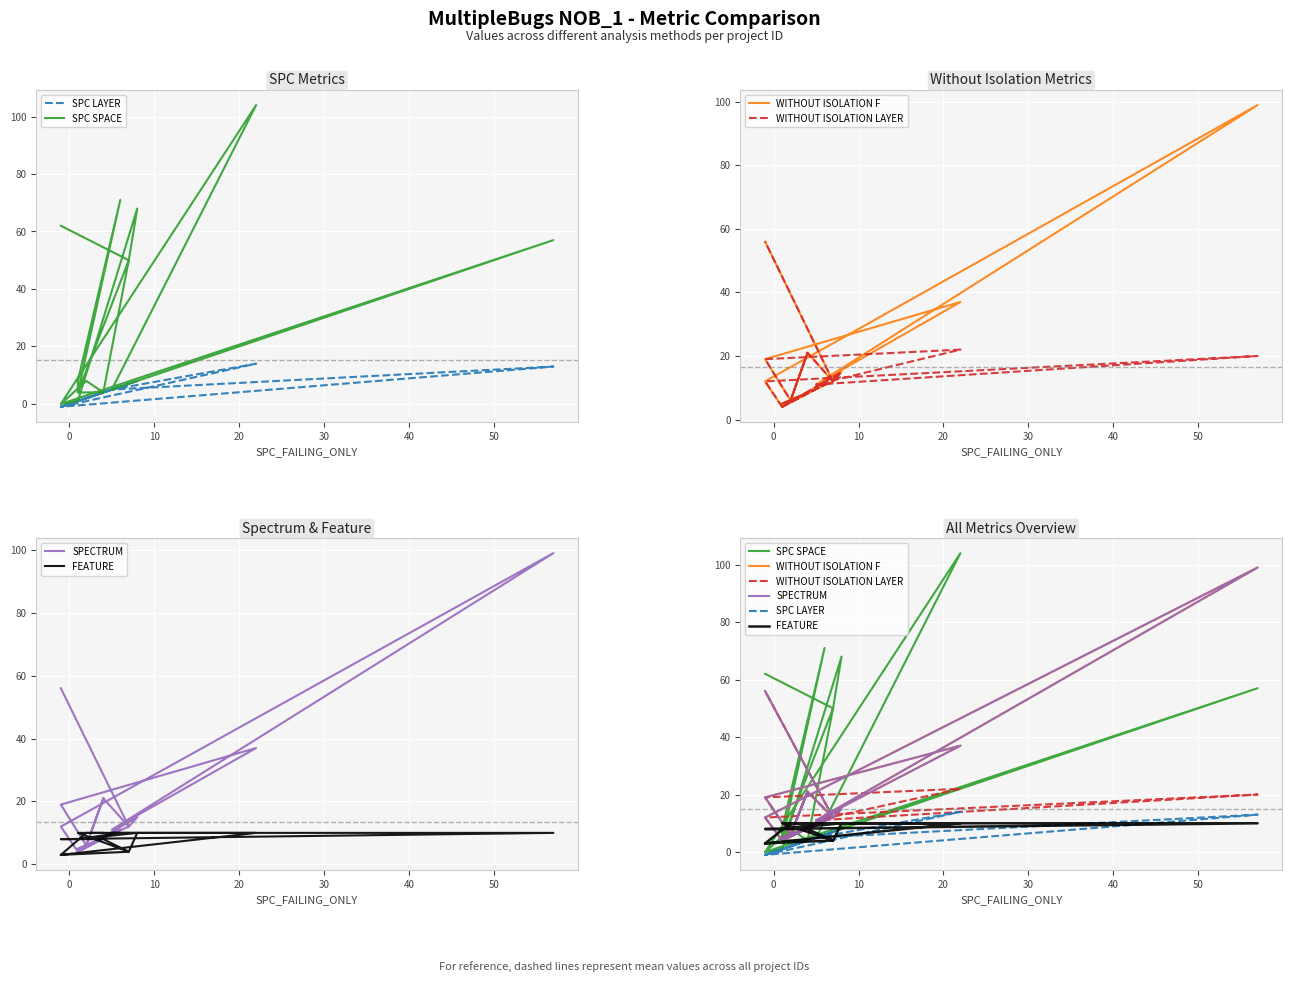

What is the sum of all FEATURE values?

152